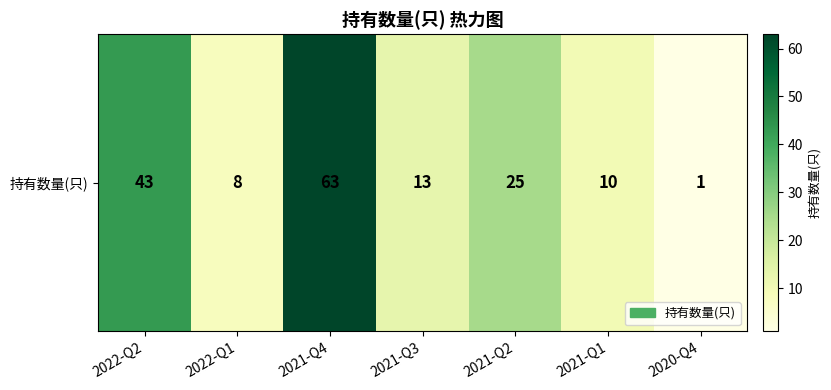

Which has a higher value, 2021-Q2 or 2022-Q1?

2021-Q2